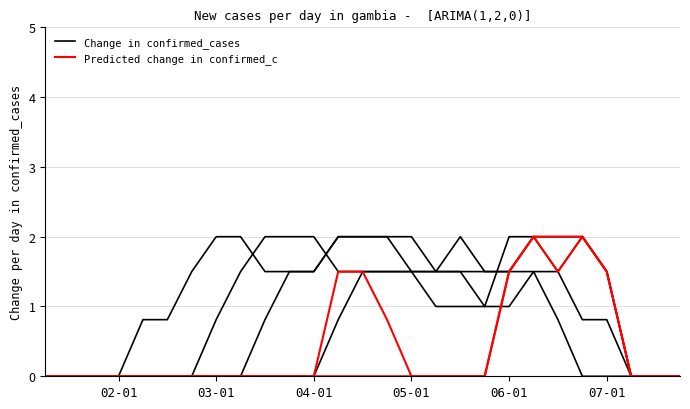

Count the number of categories in the chart.

27